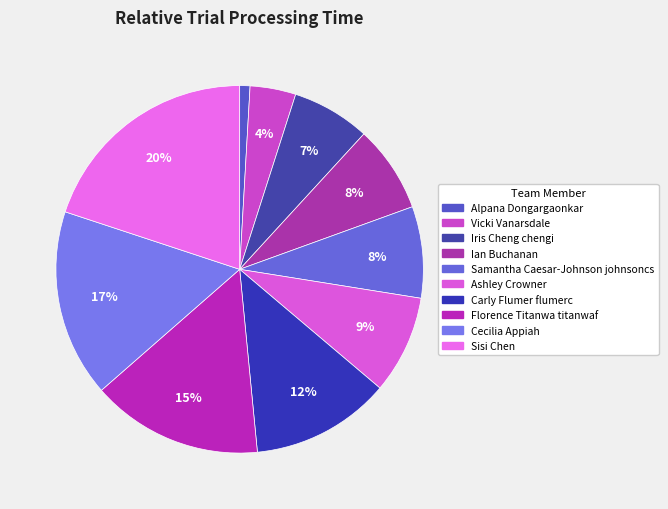

To the nearest percent, what portion does Sisi Chen represent?

20%